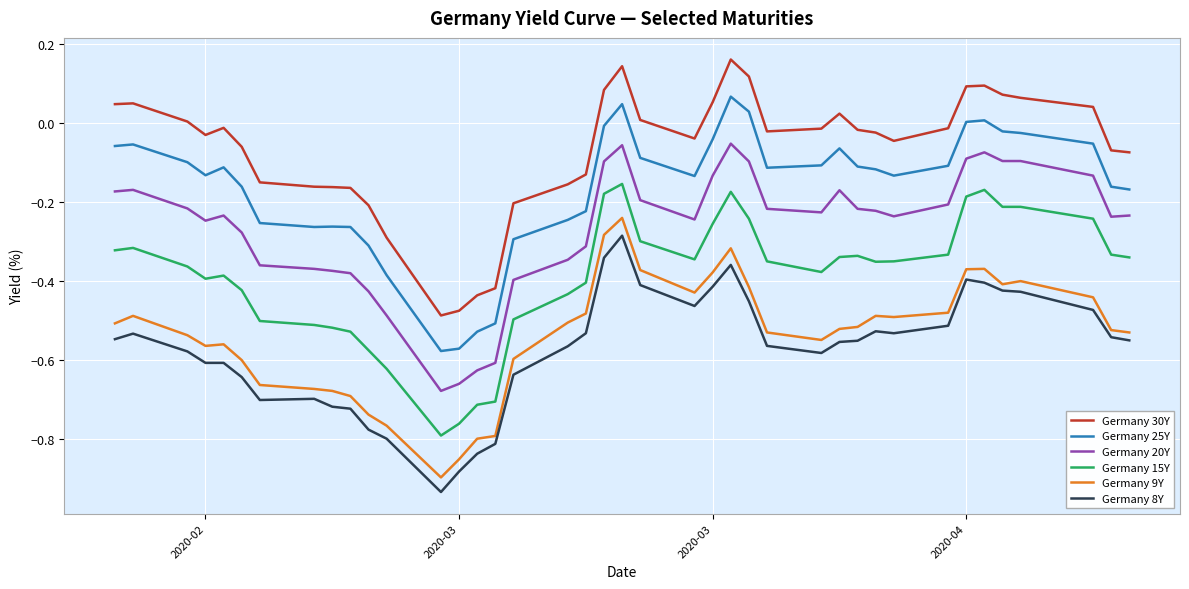

True or false: Germany 30Y and Germany 20Y intersect in this chart.

False